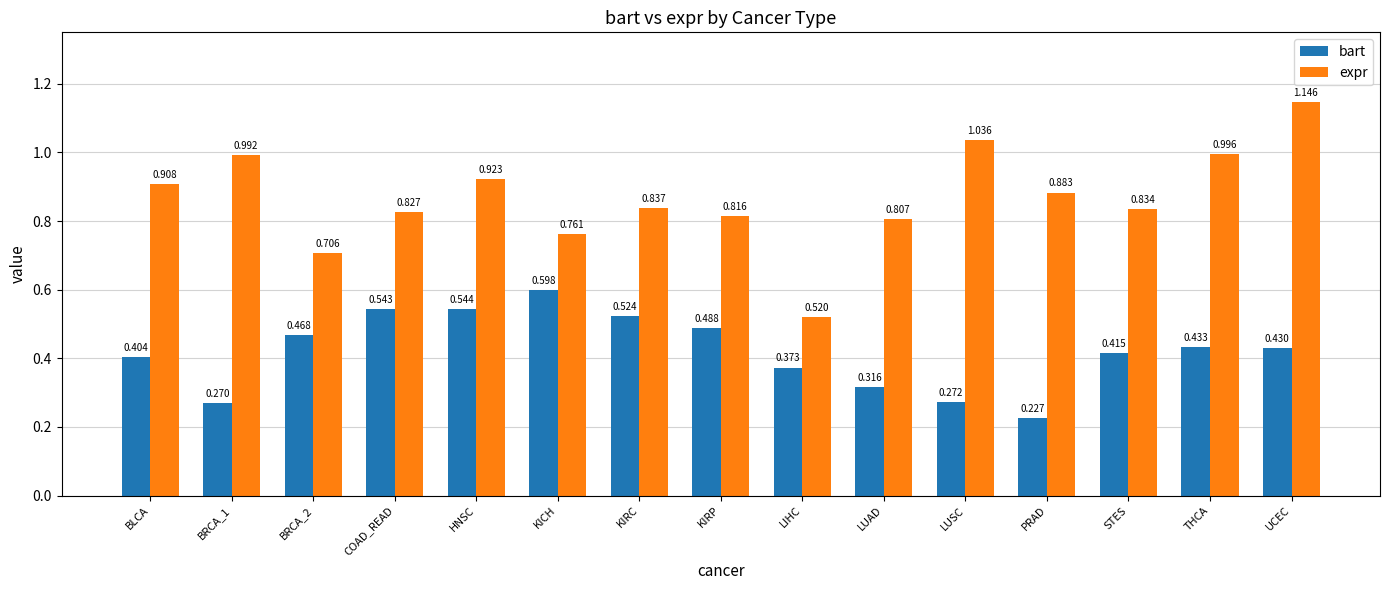

Which series changed the most between LUSC and UCEC?

bart